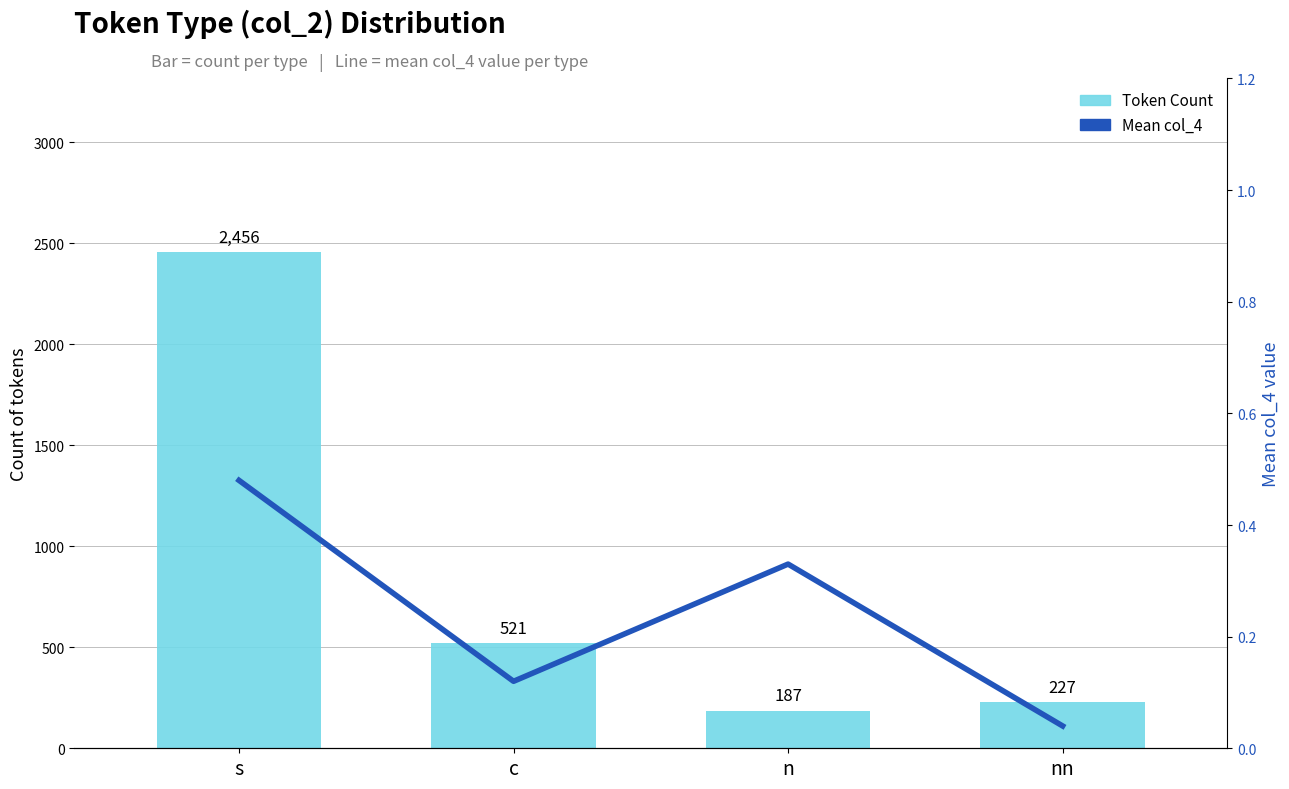

How many series are shown in this chart?

2